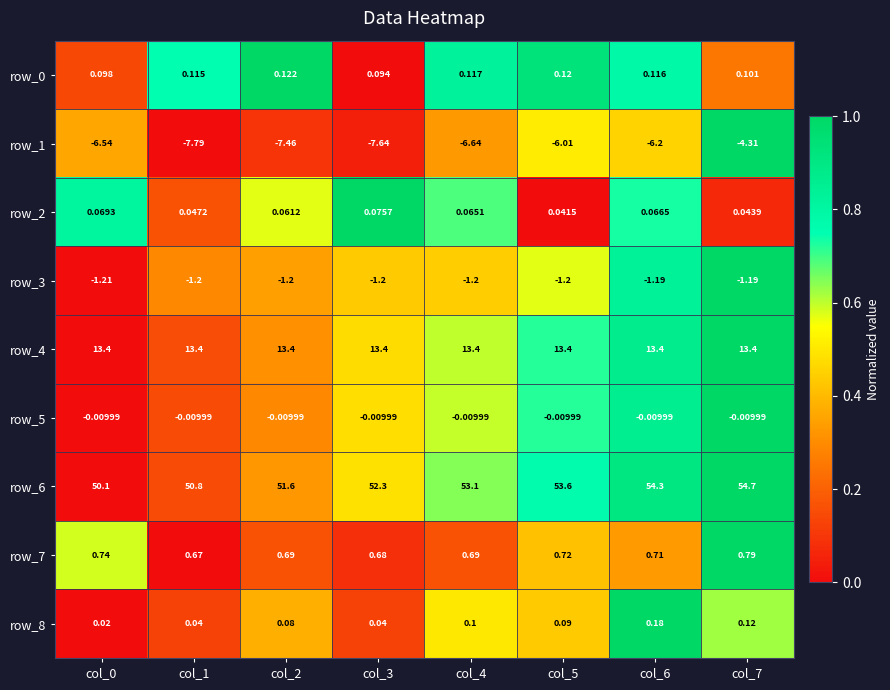

Is the value of row_8 at col_5 greater than the value of row_5 at col_7?

Yes